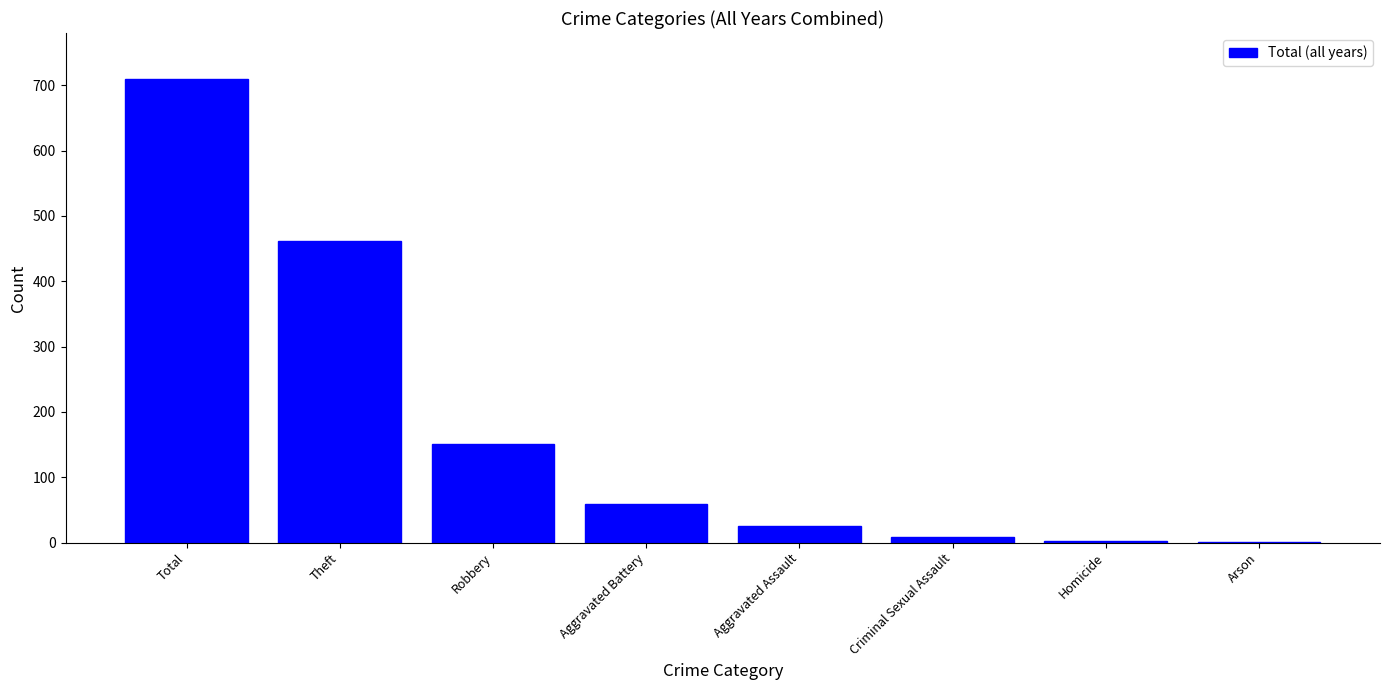

What is the average value?

177